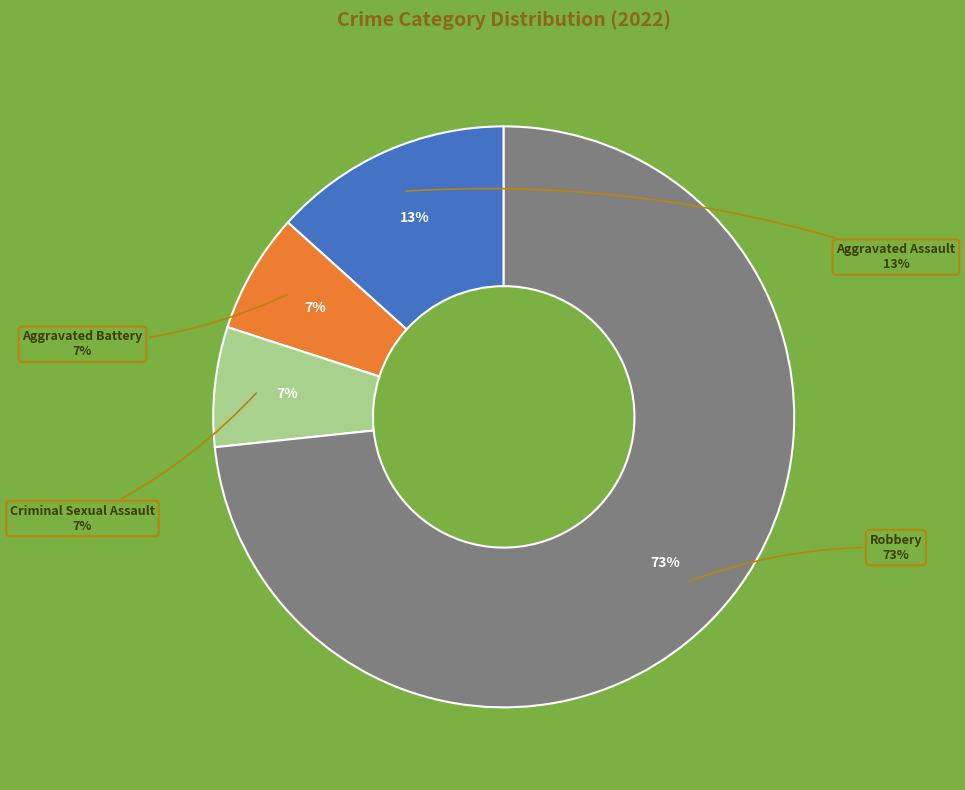

To the nearest percent, what is the combined percentage of Aggravated Battery and Criminal Sexual Assault?

13%